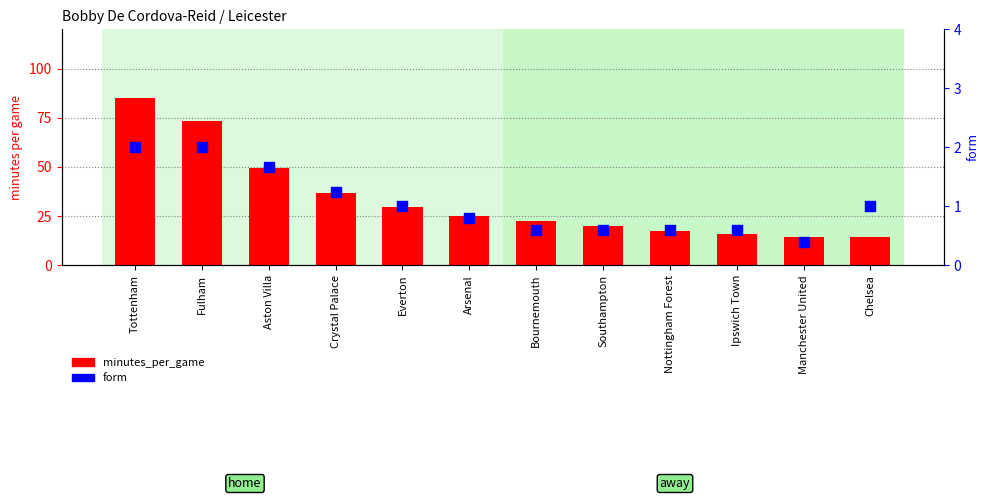

At which category is the sum across all series the highest?

Tottenham